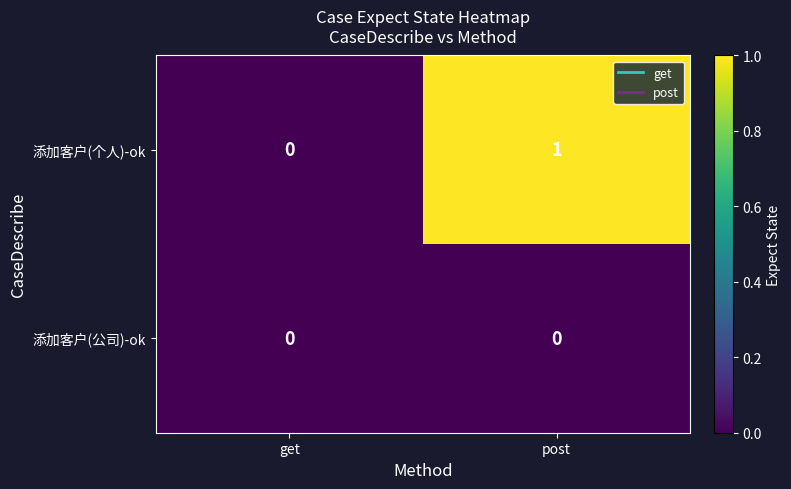

Which series changed the most between get and post?

添加客户(个人)-ok